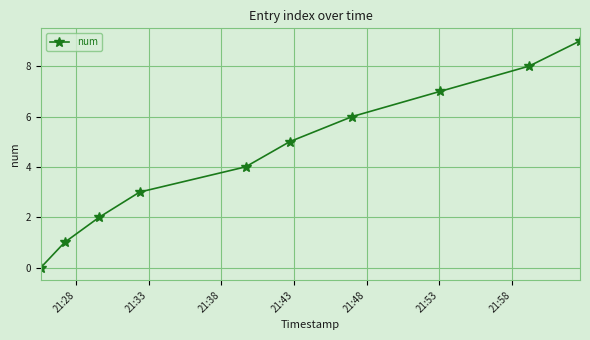

What is the maximum value shown in the chart?

9